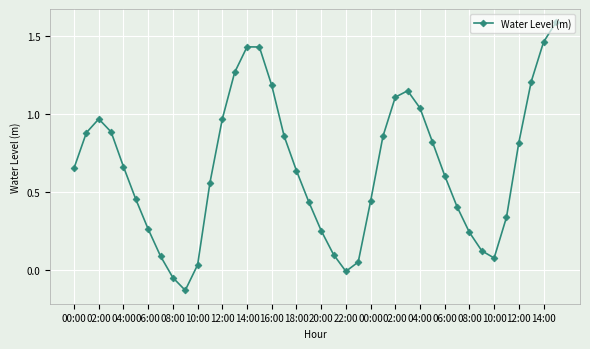

What is the difference between the maximum and minimum values?

1.7